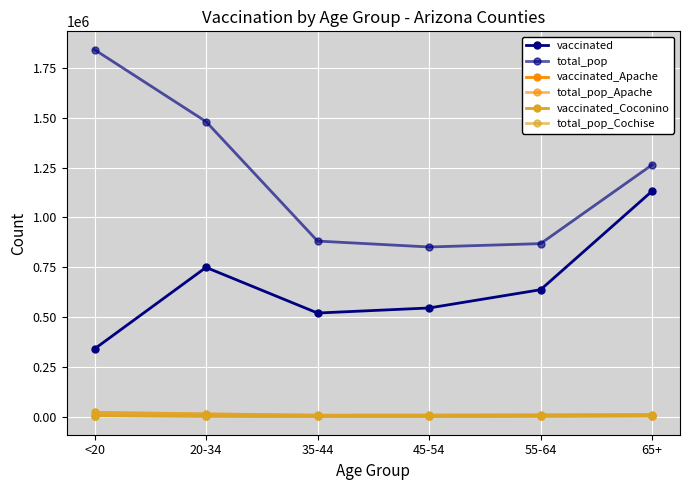

Does the chart have visible grid lines?

Yes